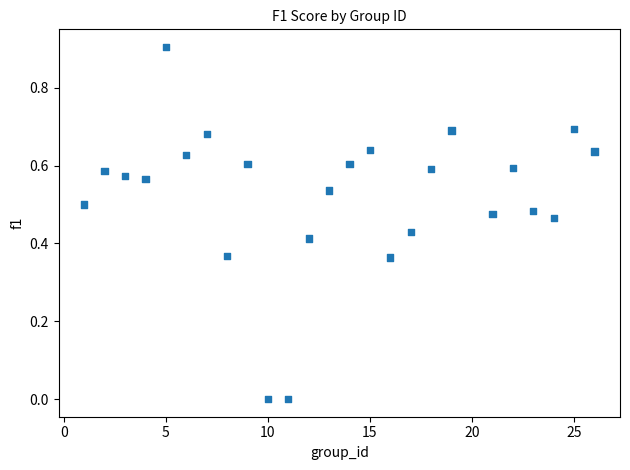

What is the range of Y values (max minus min)?

0.9